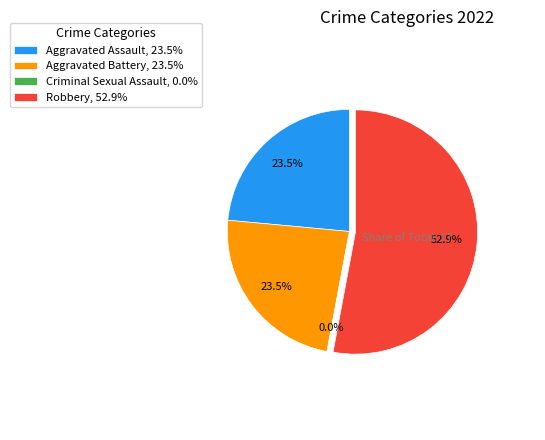

Count the number of slices in the pie.

4